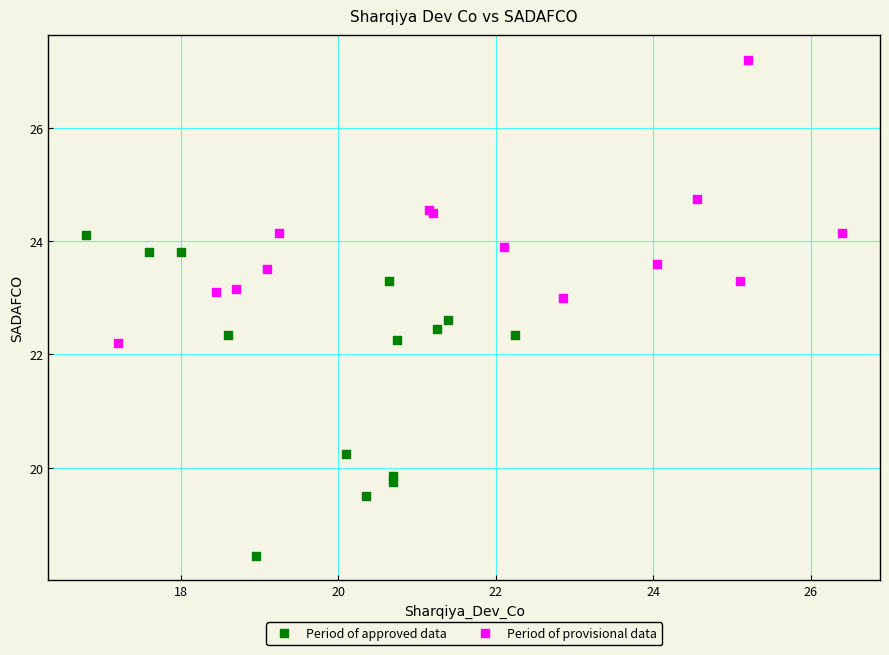

What are all the series names shown in the legend?

Period of approved data, Period of provisional data